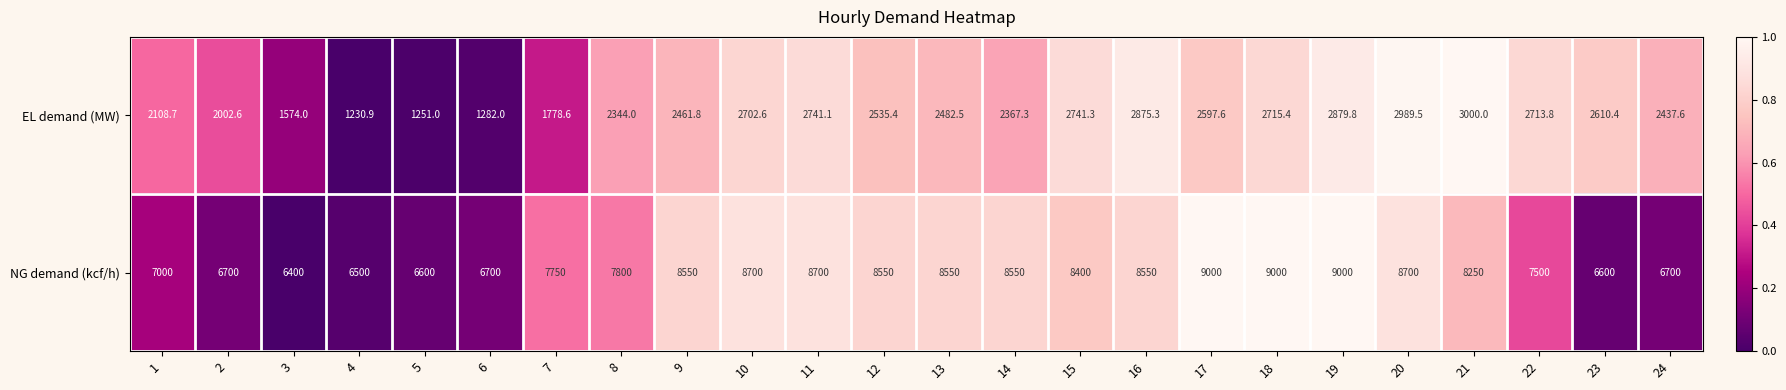

Is it true that EL demand (MW) equals 4265.6 at 15?

False